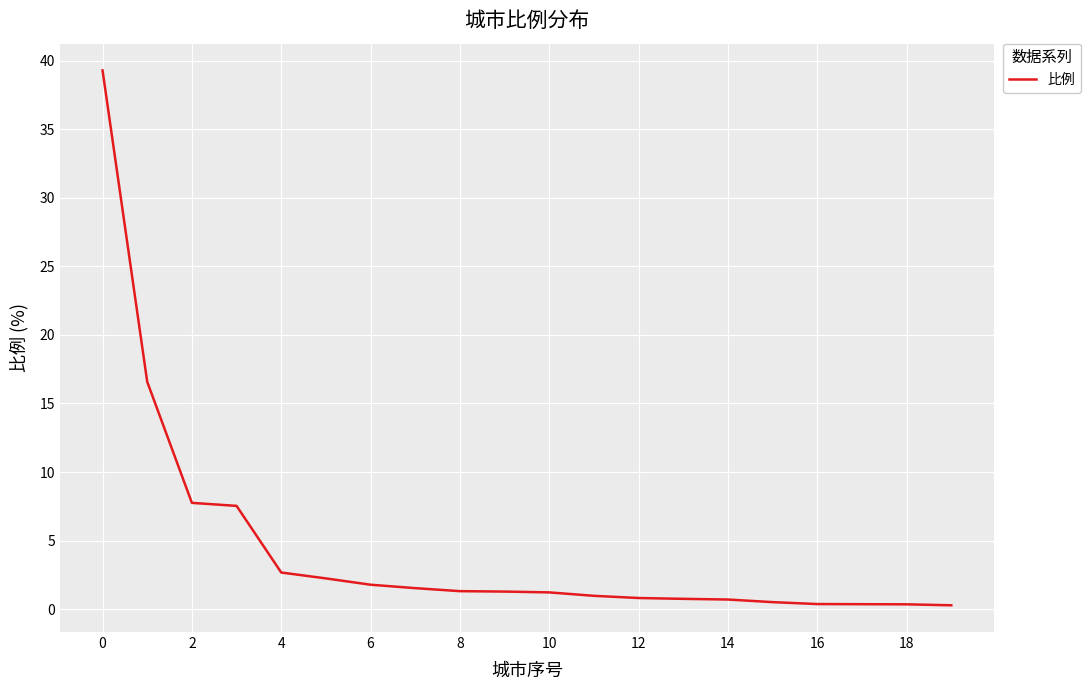

What is the difference between the maximum and minimum values?

39.0